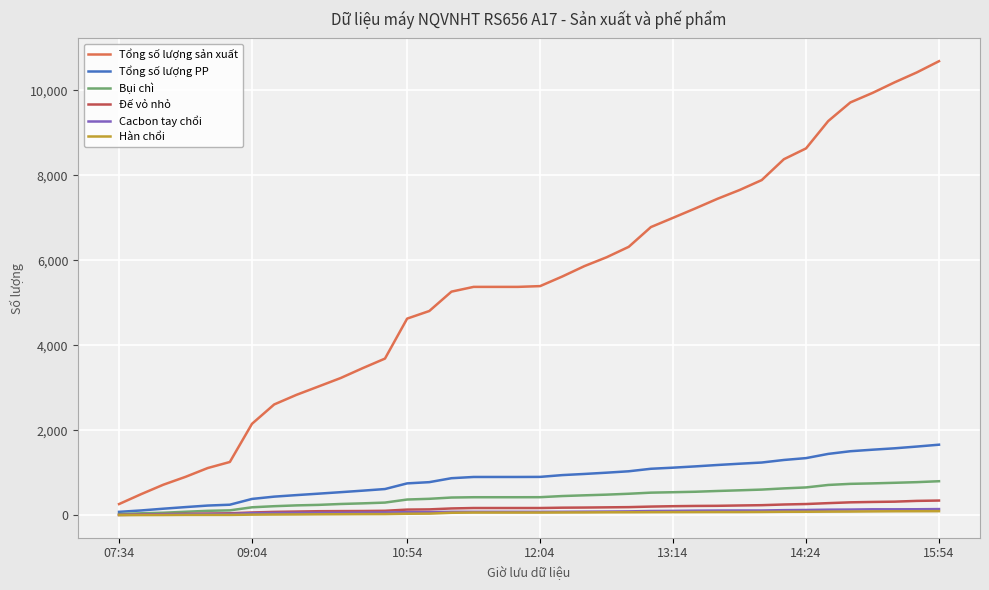

Which series has the largest range (max minus min)?

Tổng số lượng sản xuất